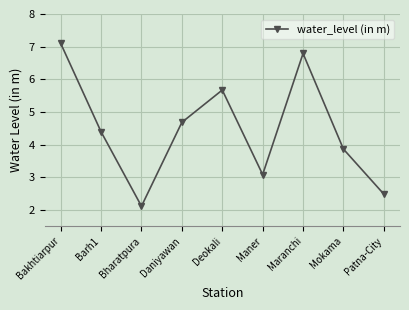

How many data points are above 4?

5